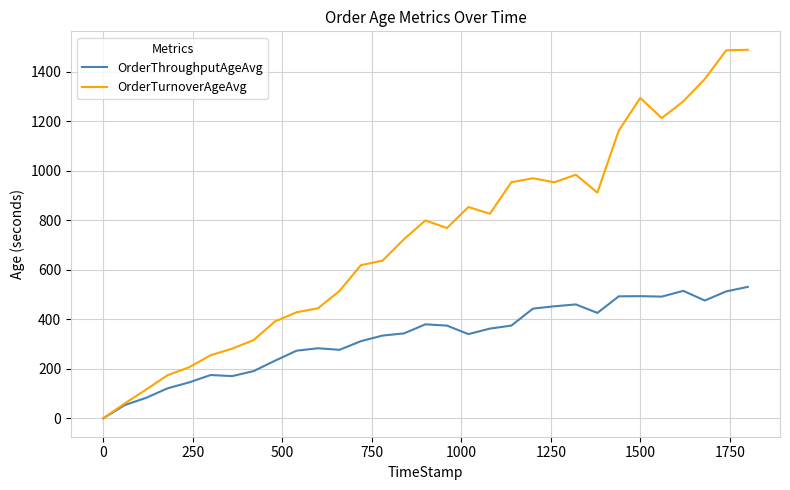

How many positive values does the OrderTurnoverAgeAvg series have?

30